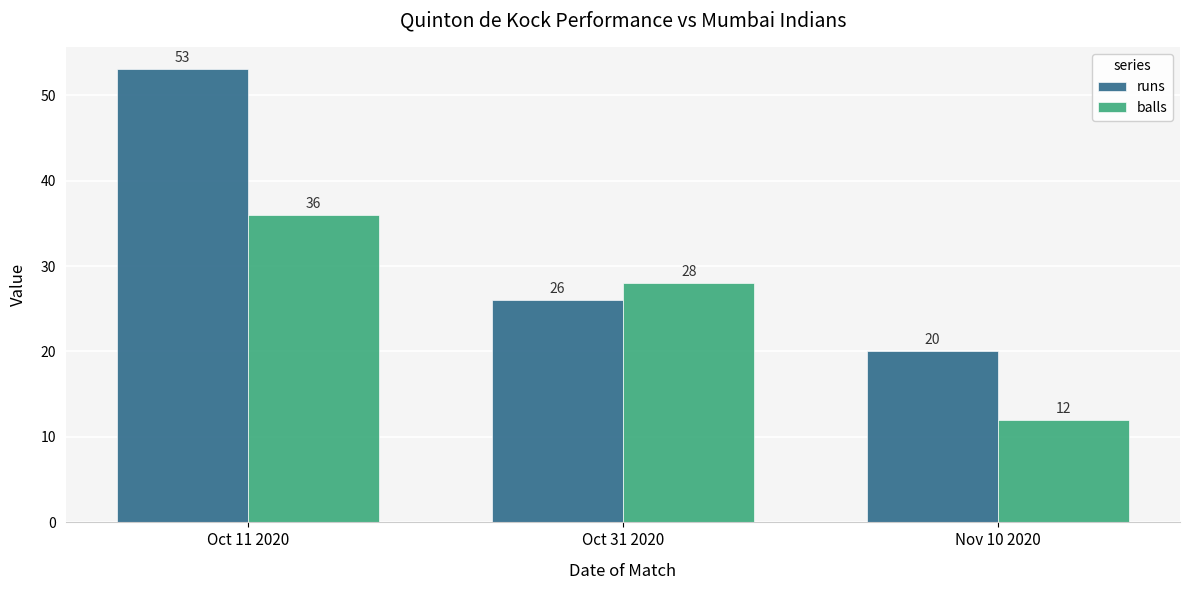

What is the average value of the balls series?

25